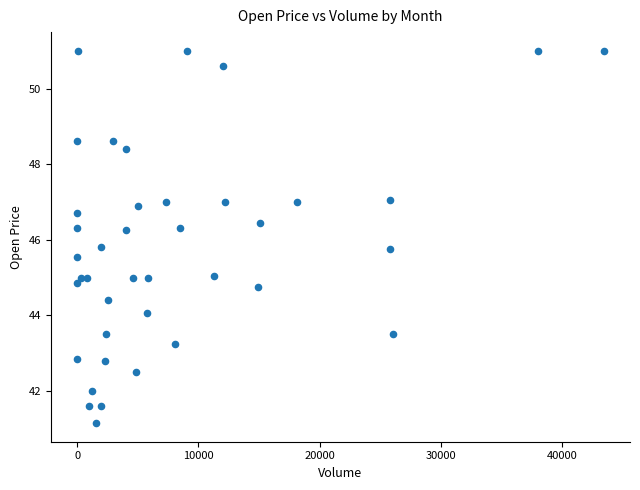

What is the range of Y values (max minus min)?

9.8